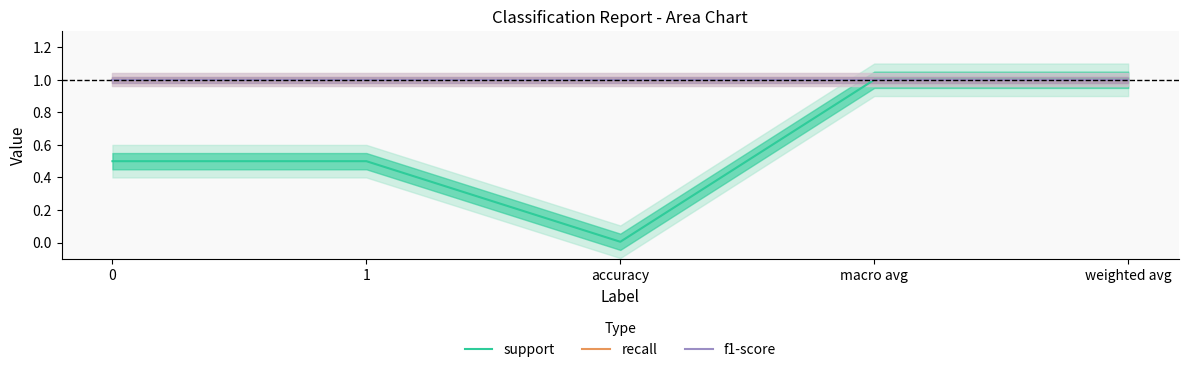

What is the average value of the f1-score series?

1.0